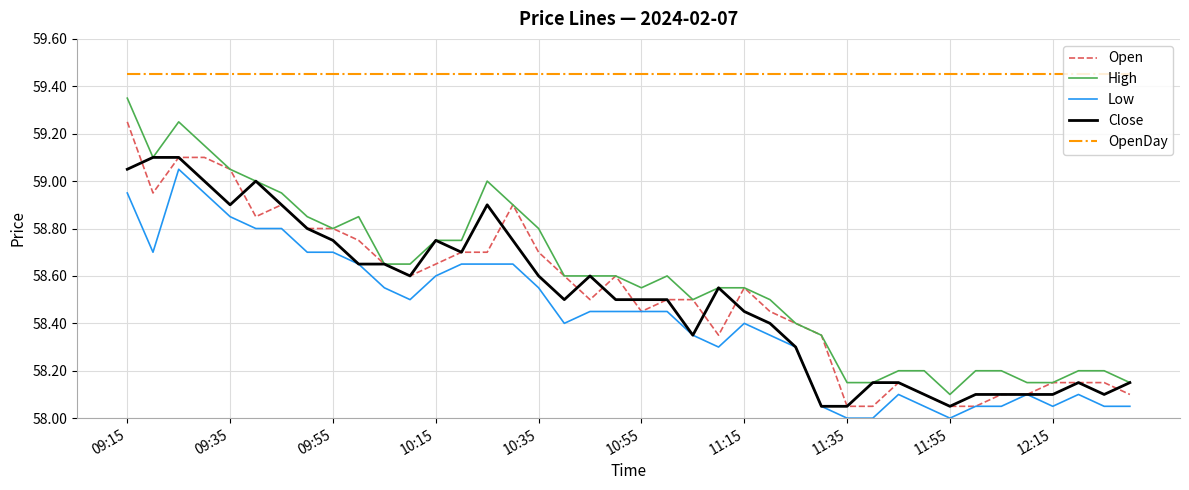

Which series has the largest total across all categories?

OpenDay